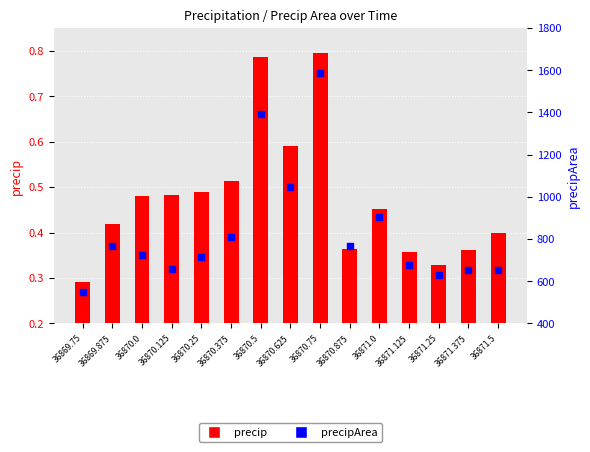

What is the total value across all series at 36870.625?

1048.6